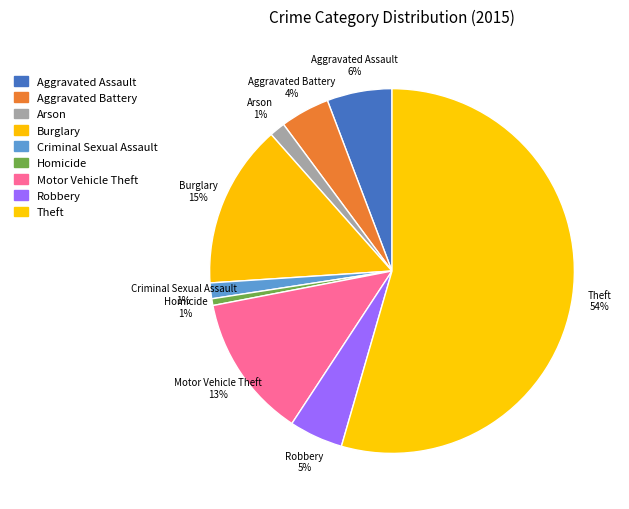

Count the number of slices in the pie.

9